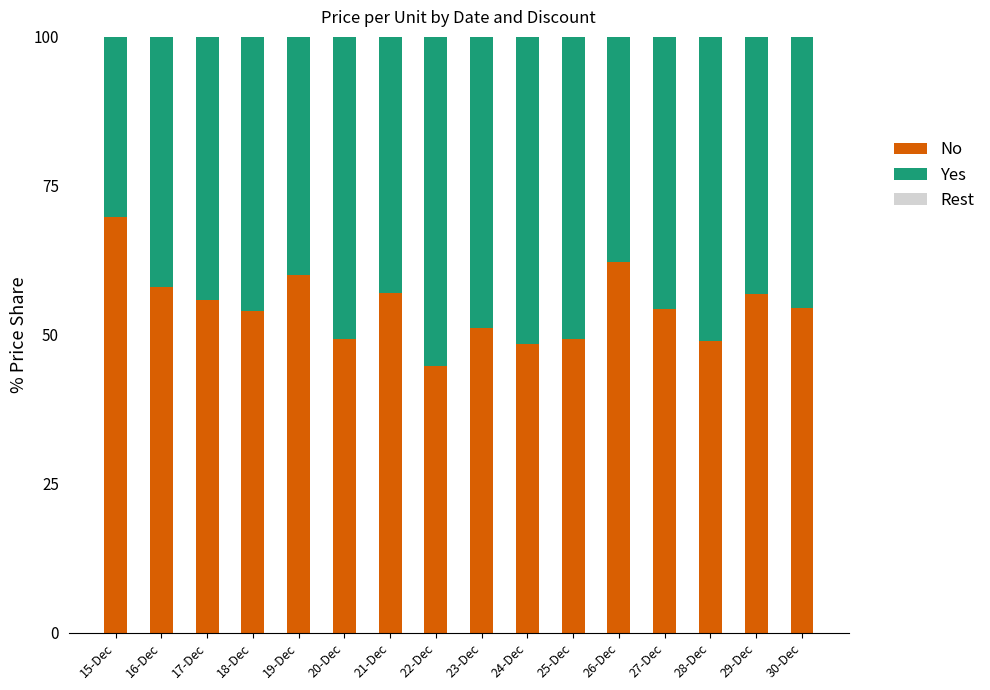

The No series shows 97.0 at 30-Dec. True or false?

False